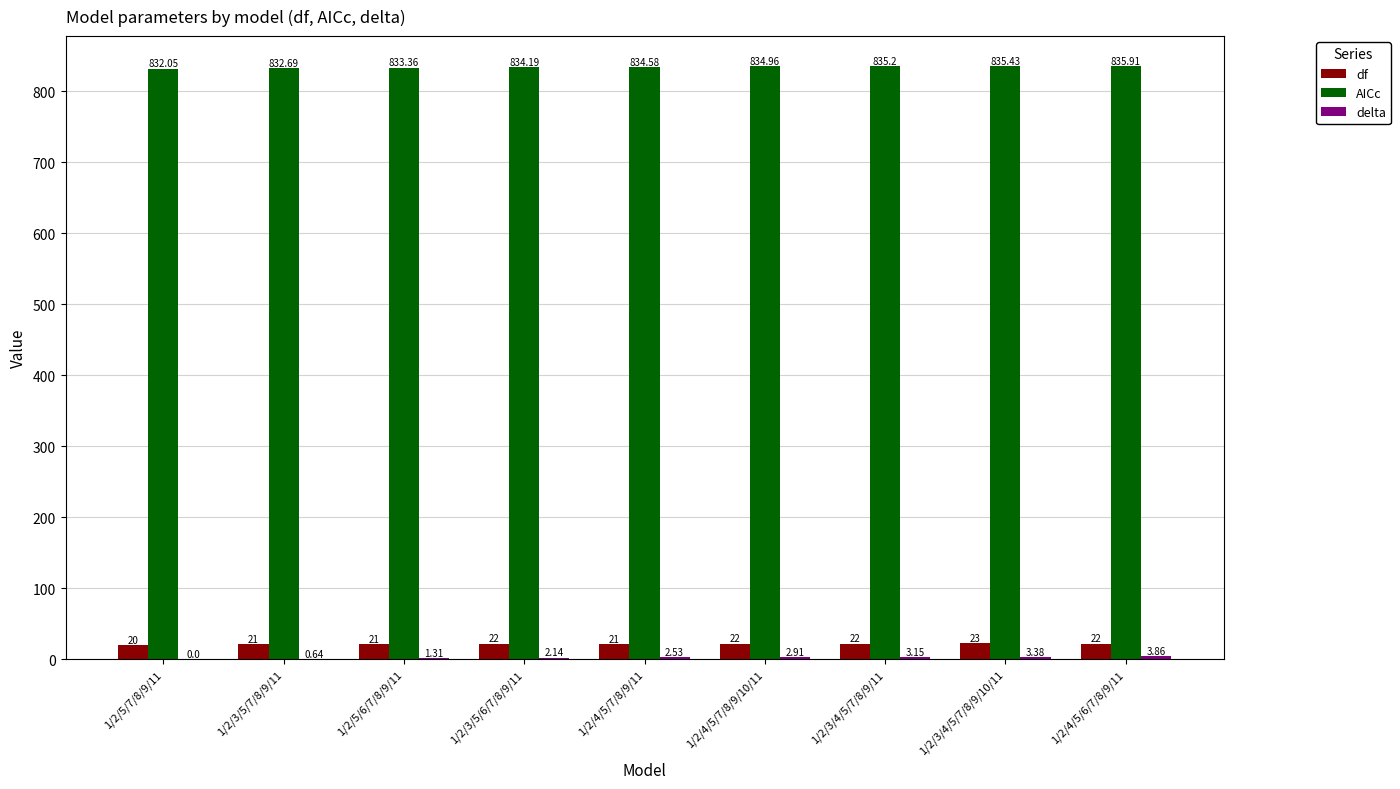

How many groups of bars are there?

9